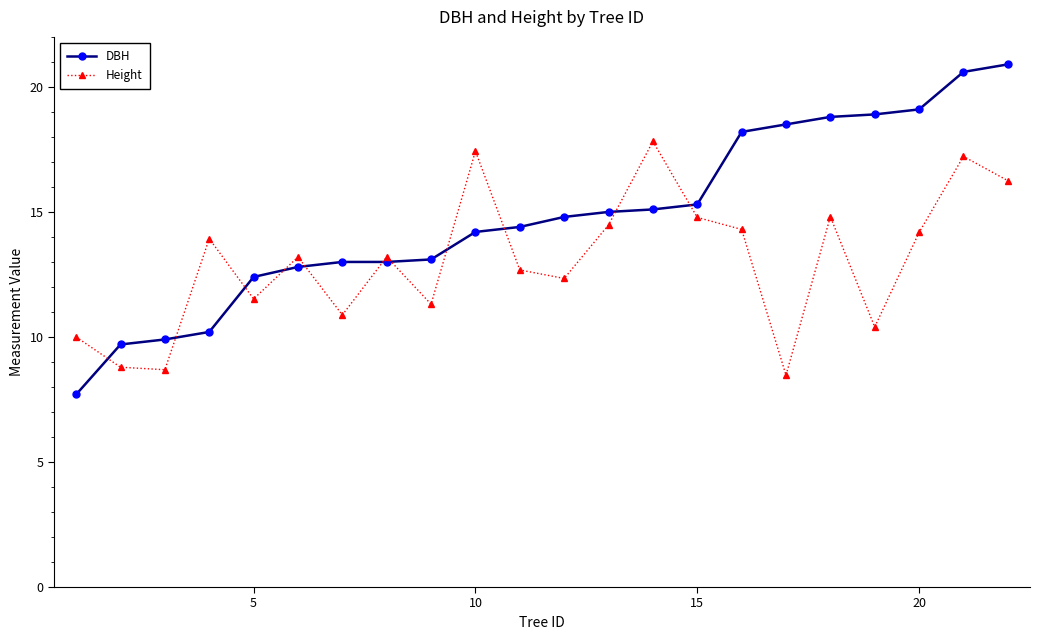

List the series in order of their overall mean, highest first.

DBH, Height